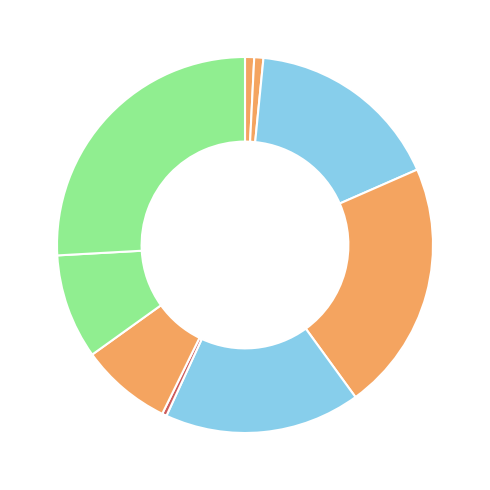

What is the largest slice in the pie chart?

Sheila Catarina de Campos